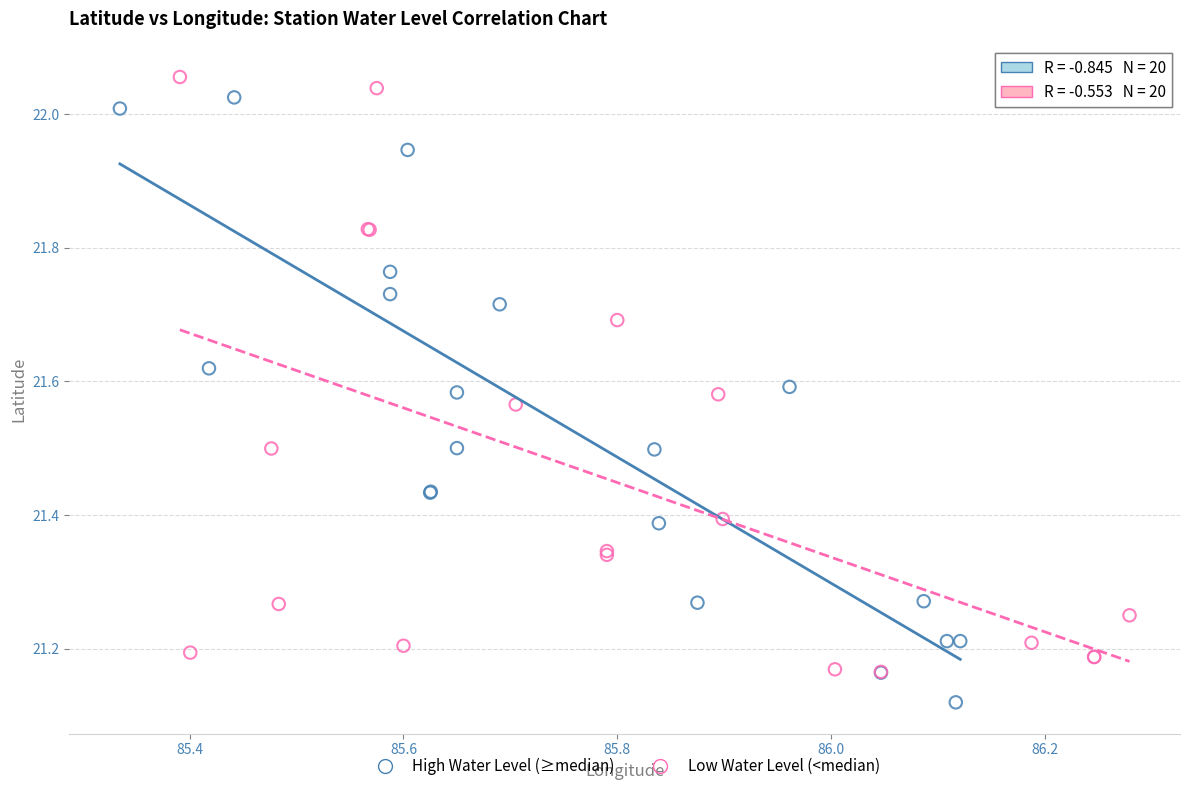

Which series reaches the minimum Y coordinate?

High Water Level (≥median)